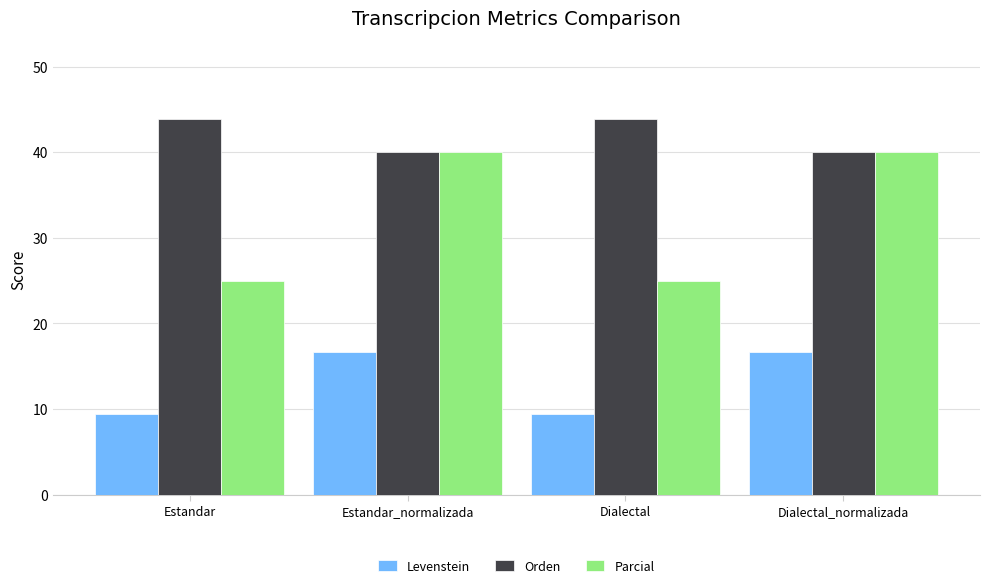

Is it true that Orden equals 40.0 at Dialectal_normalizada?

True